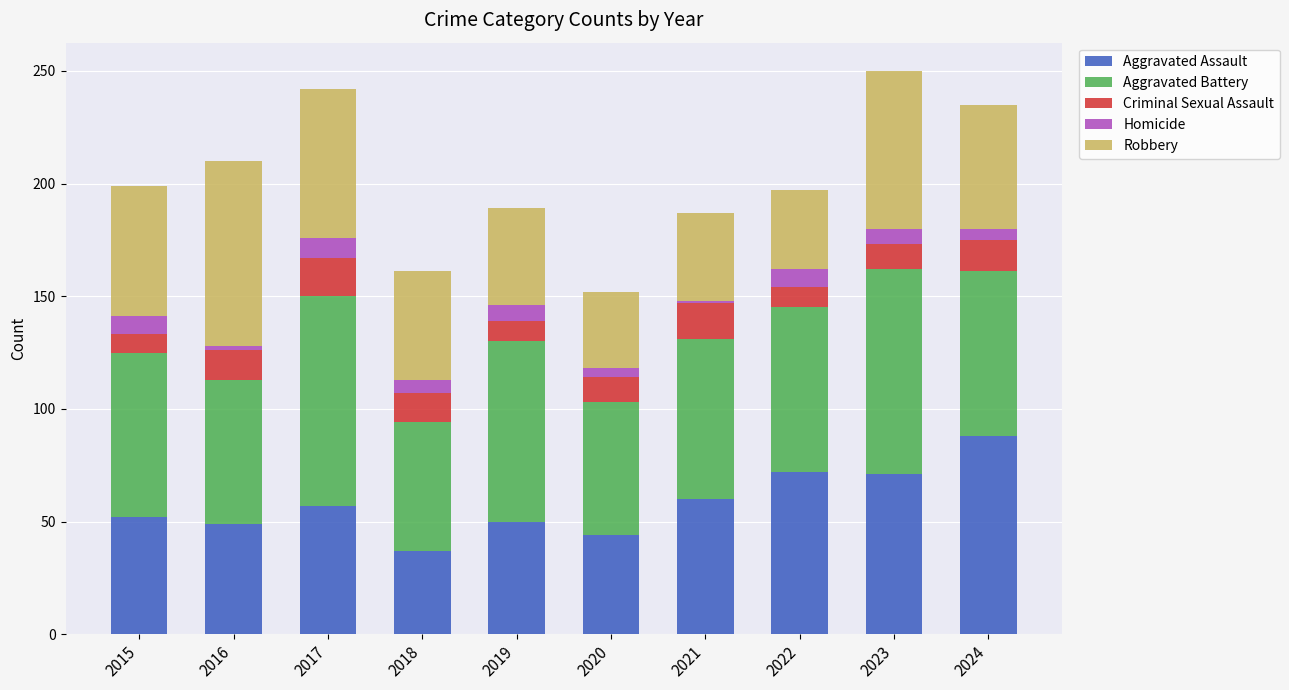

What is the sum of all Aggravated Assault values?

580